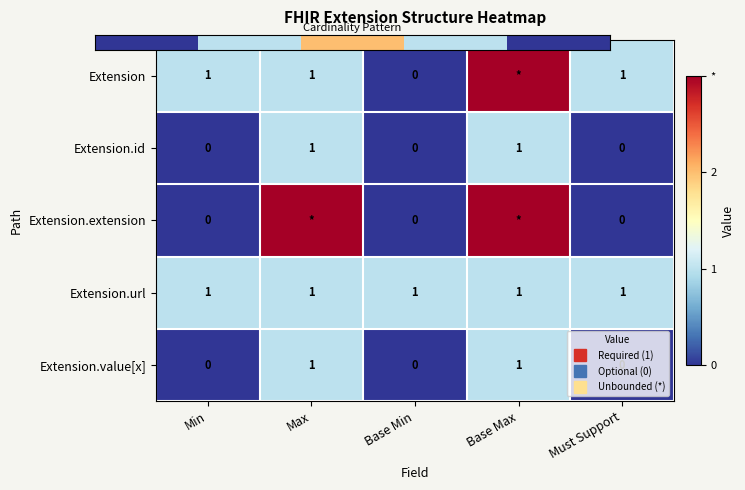

What is the sum of all Extension.id values?

2